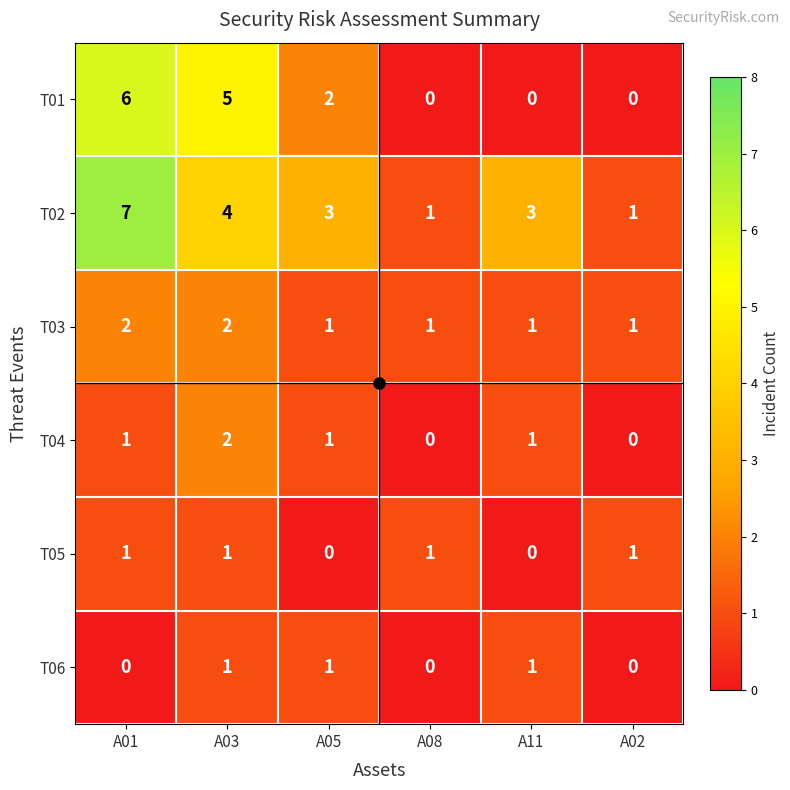

What is the total value across all series at A02?

3